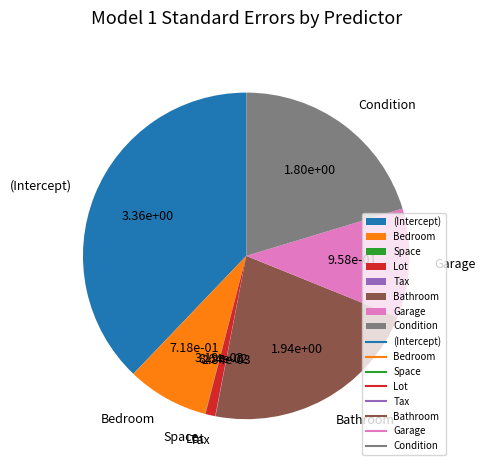

Is it true that Bathroom is 22% of the pie?

True